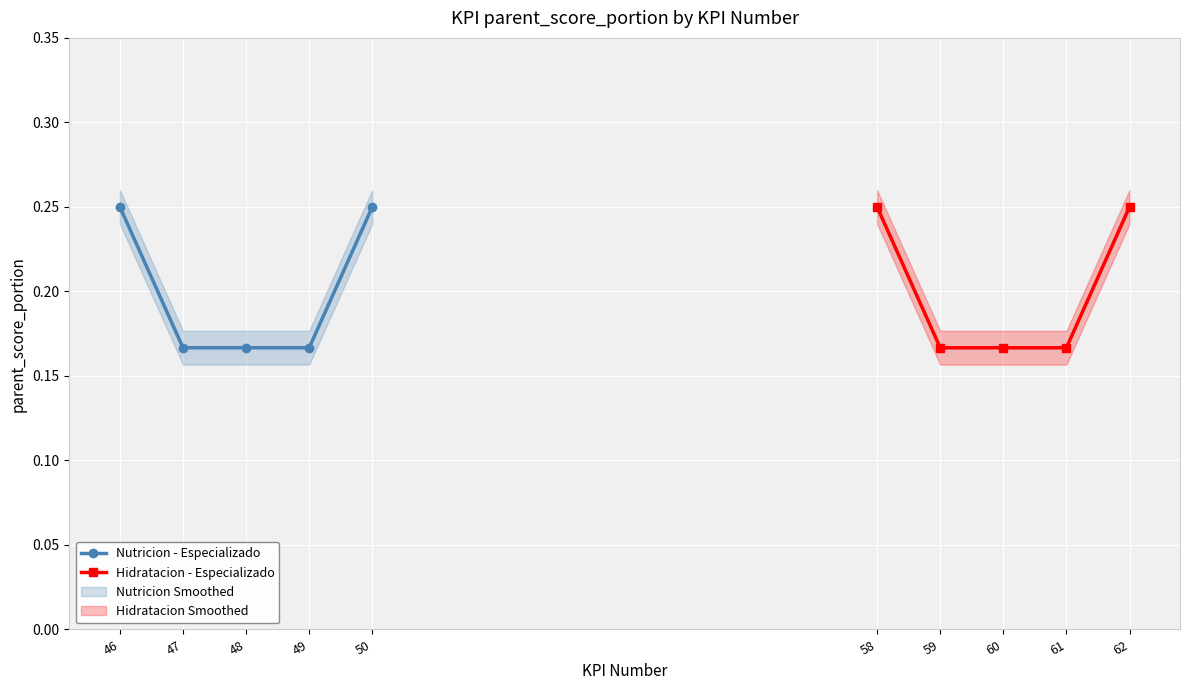

What is the minimum value for Nutricion - Especializado?

0.2